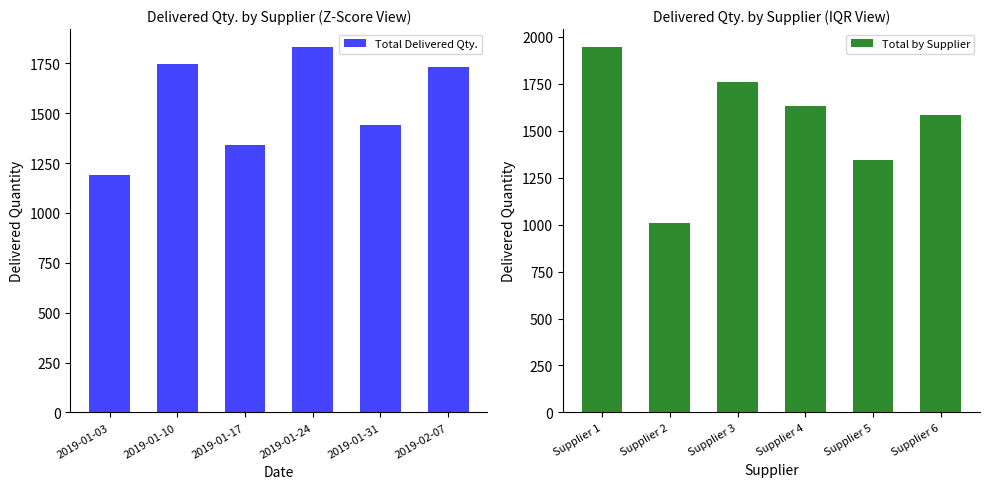

What are all the series names shown in the legend?

Total Delivered Qty., Total by Supplier